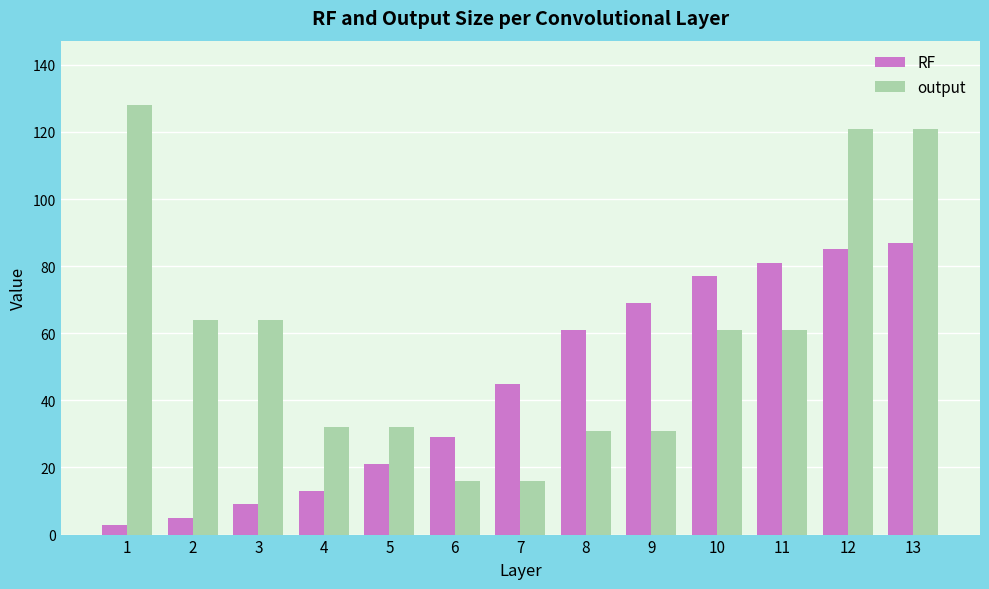

What is the average value of the output series?

60